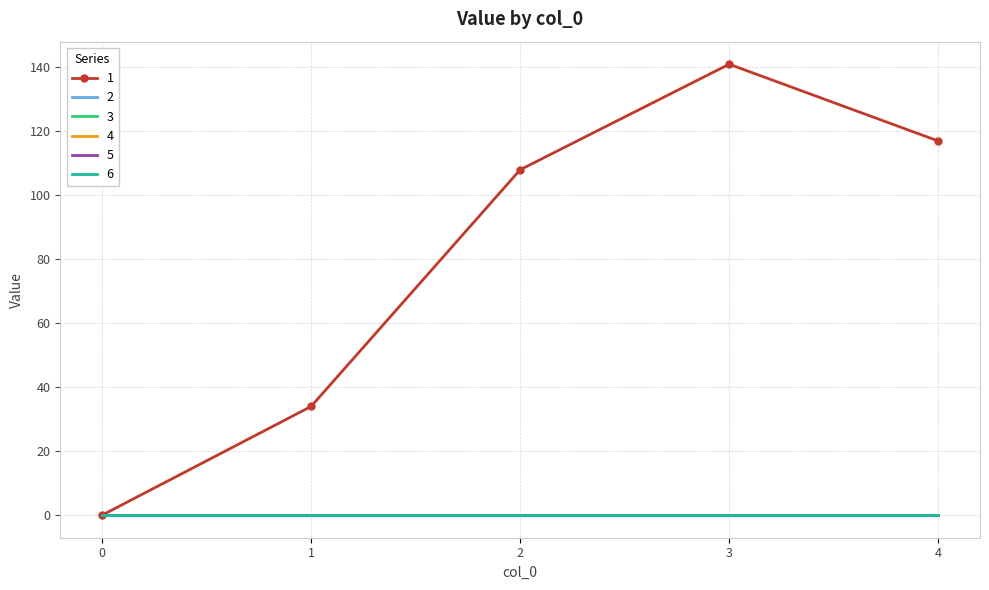

Which series has the largest total across all categories?

1